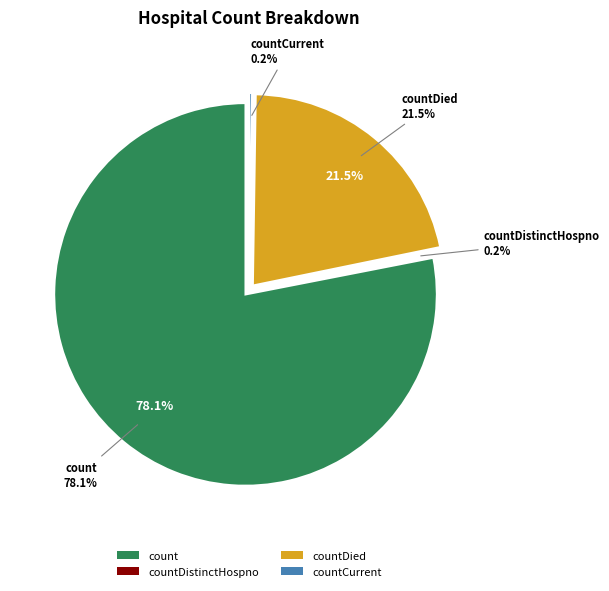

What is the largest slice in the pie chart?

count